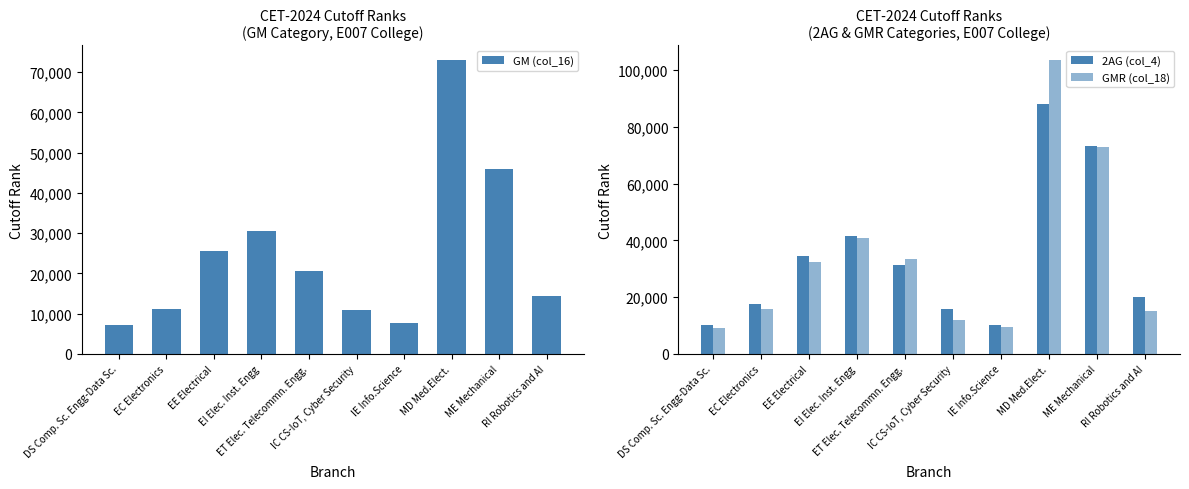

How many categories are shown in the chart?

10